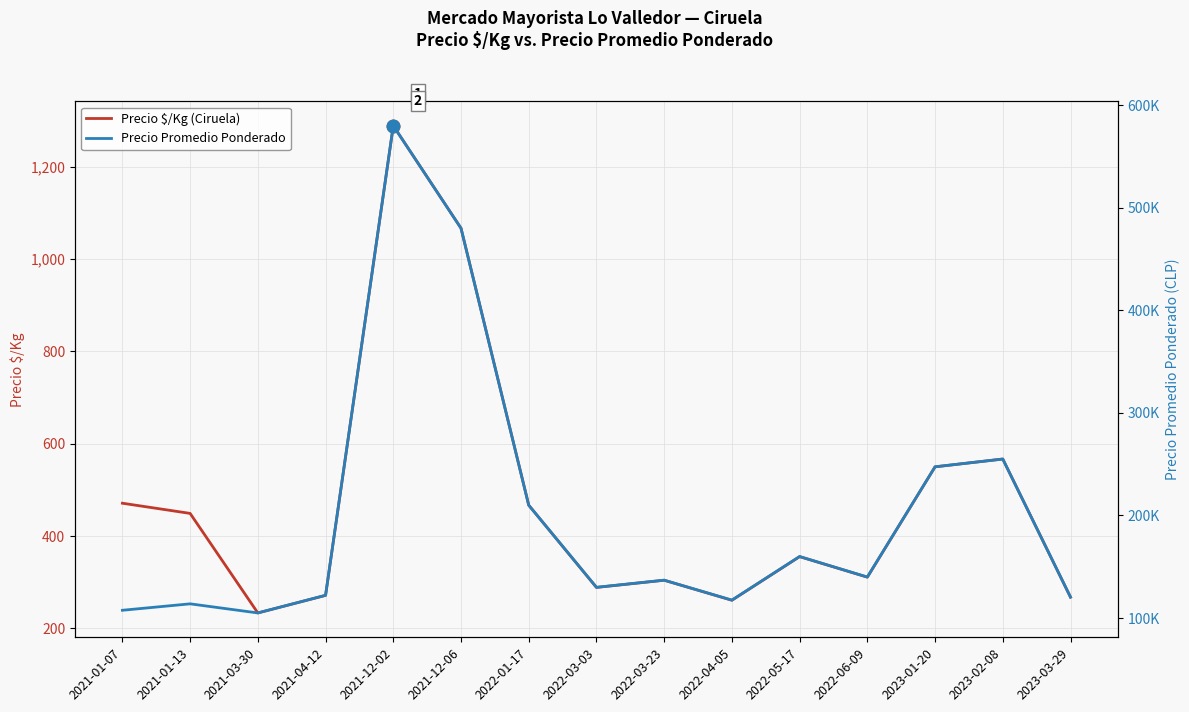

Is this an area chart (filled region under the line)?

No